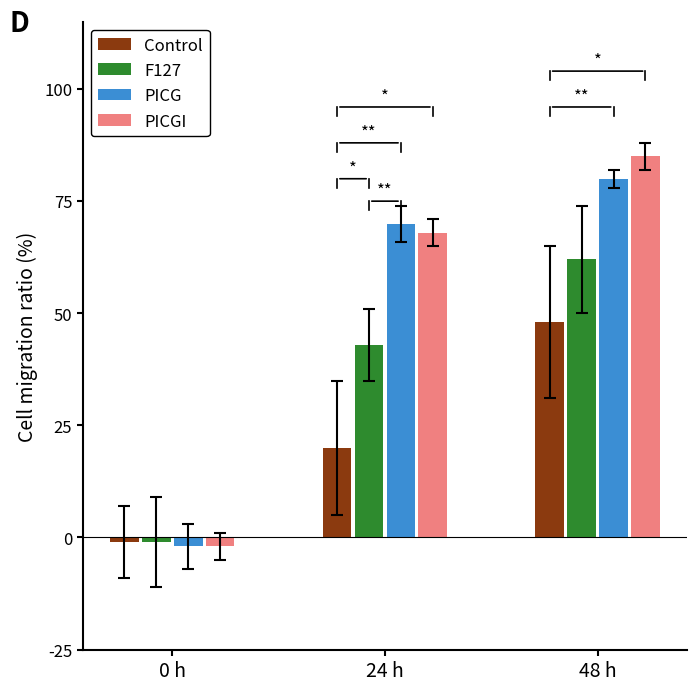

Reading left to right, transcribe all the data shown in this chart.

Control: -1	20	48
F127: -1	43	62
PICG: -2	70	80
PICGI: -2	68	85